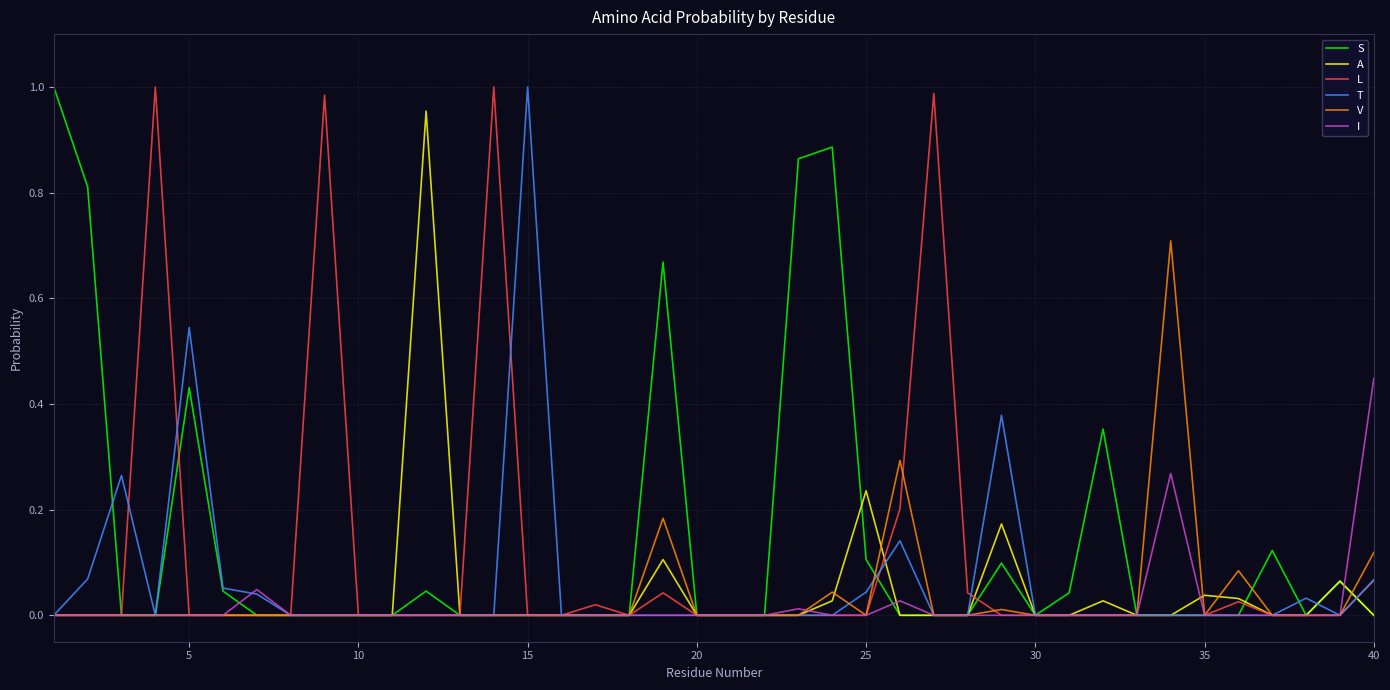

True or false: A has more than 2 interior local peaks.

True